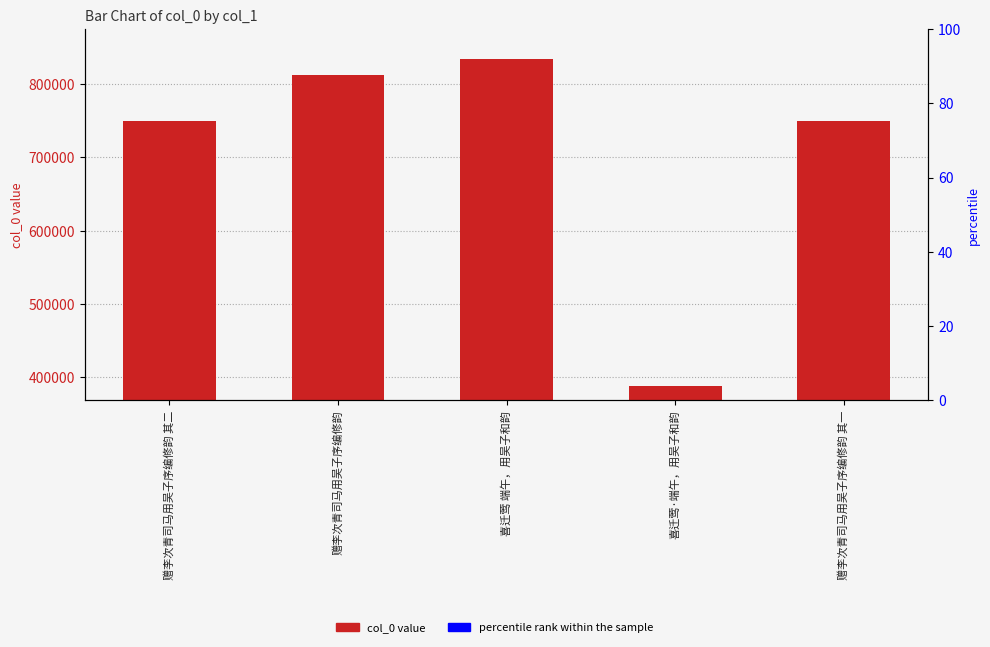

Rank the series by their average value, from highest to lowest.

col_0, percentile rank within the sample